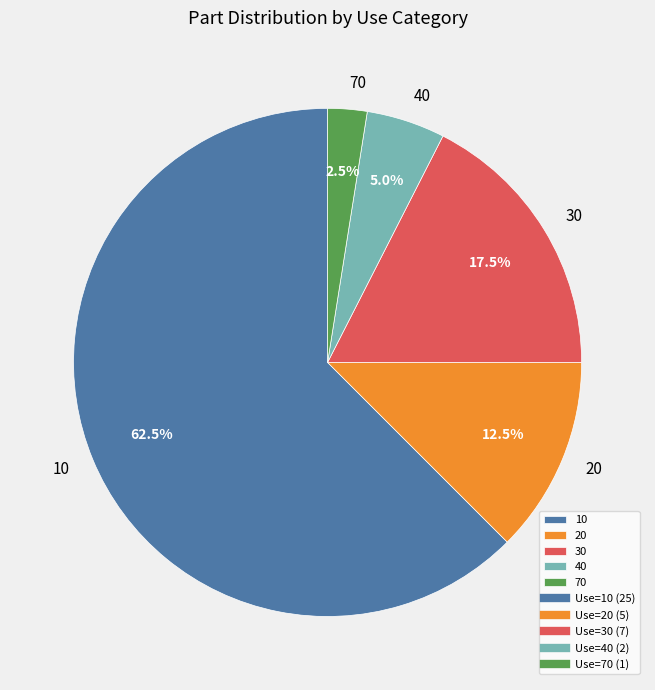

What is the ratio of the value at 10 to the value at 20?

5.0